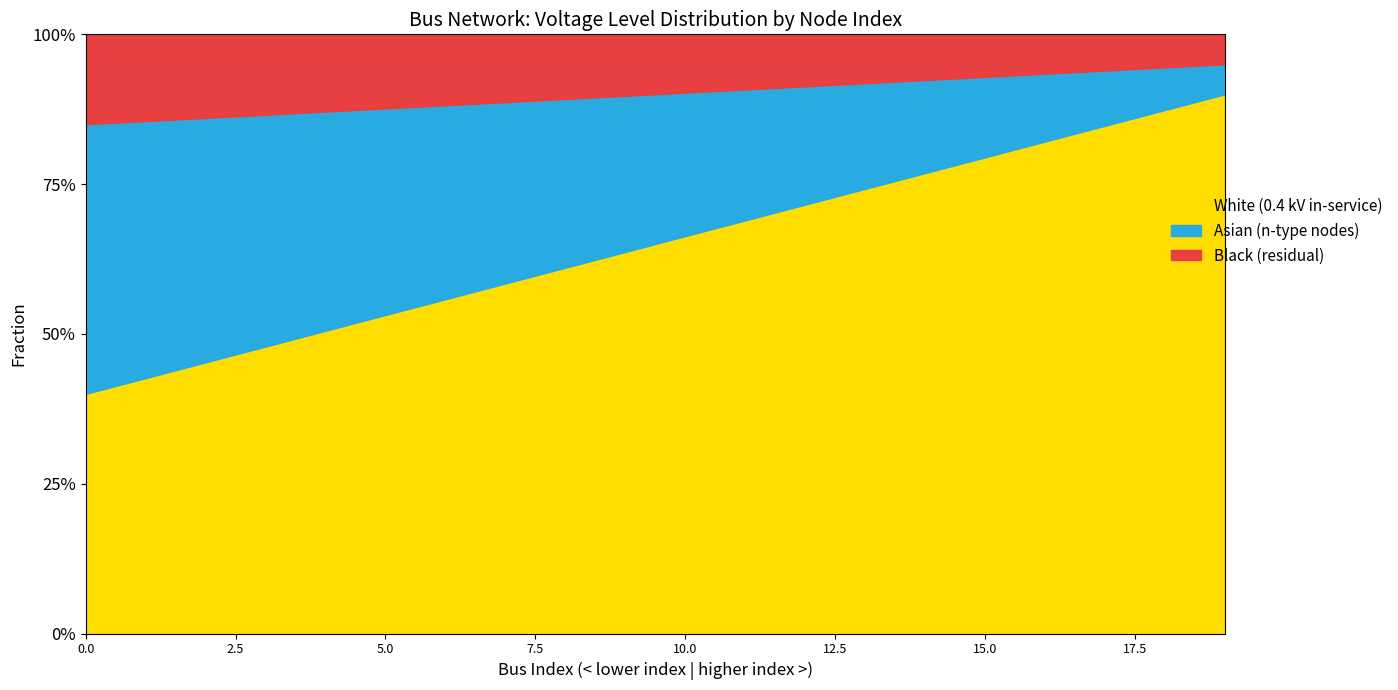

List the series in order of their overall mean, lowest first.

not_in_service, n-type (0.4 kV), in_service